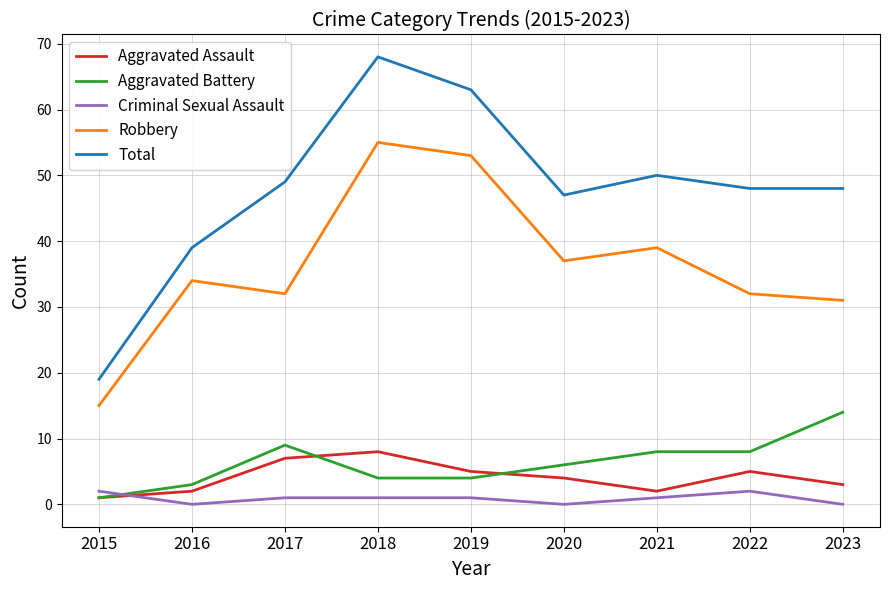

Reading right to left, list all the values displayed in this chart.

Aggravated Assault: 3	5	2	4	5	8	7	2	1
Aggravated Battery: 14	8	8	6	4	4	9	3	1
Criminal Sexual Assault: 0	2	1	0	1	1	1	0	2
Robbery: 31	32	39	37	53	55	32	34	15
Total: 48	48	50	47	63	68	49	39	19